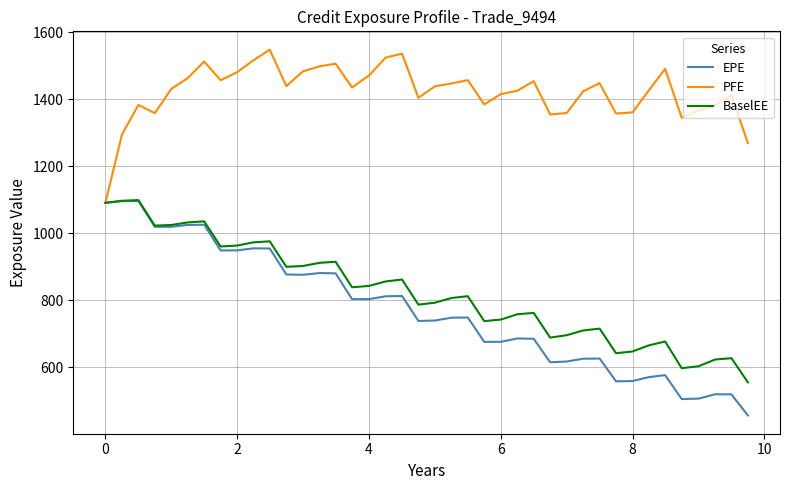

Which series has the largest range (max minus min)?

EPE